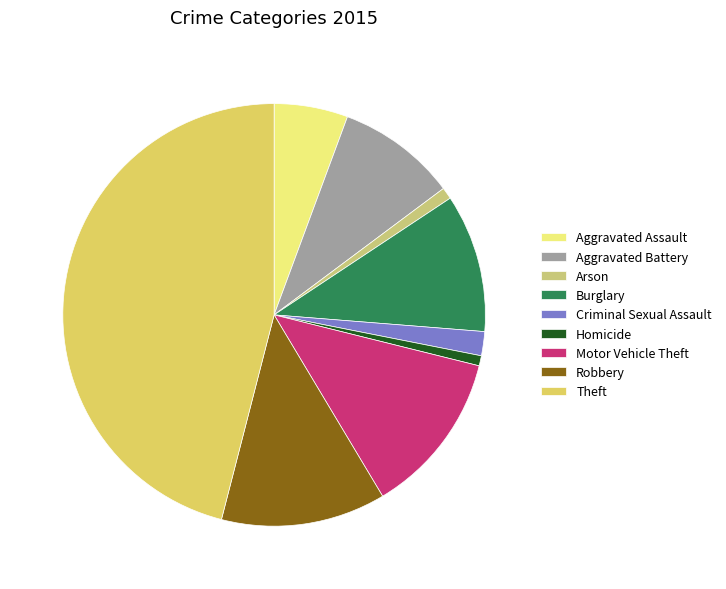

Count the number of slices in the pie.

9